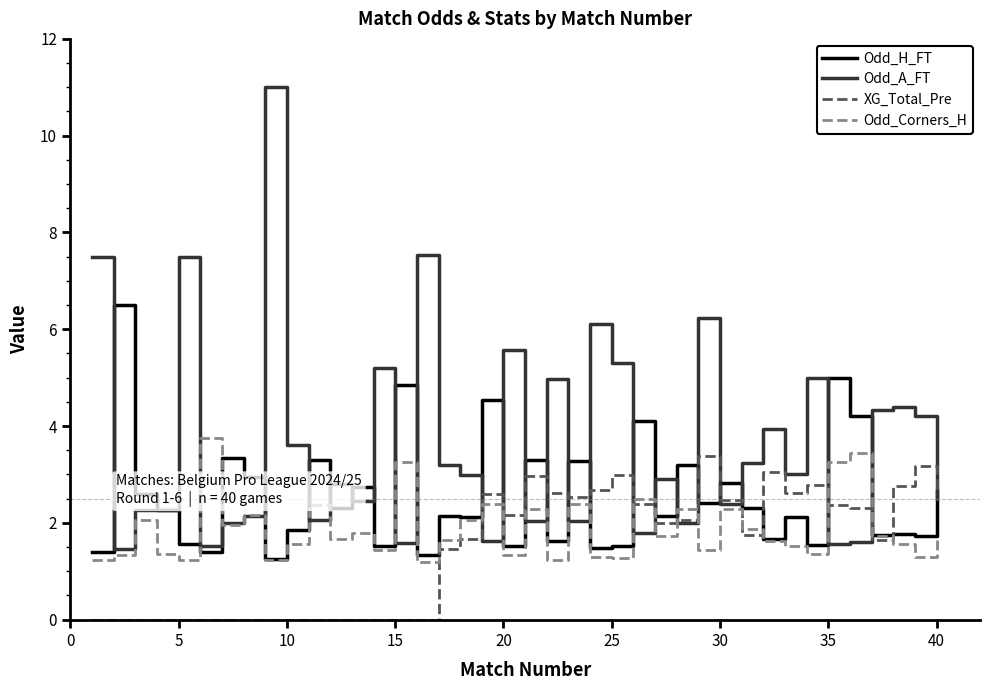

List the series in order of their overall mean, highest first.

Odd_A_FT, Odd_H_FT, Odd_Corners_H, XG_Total_Pre